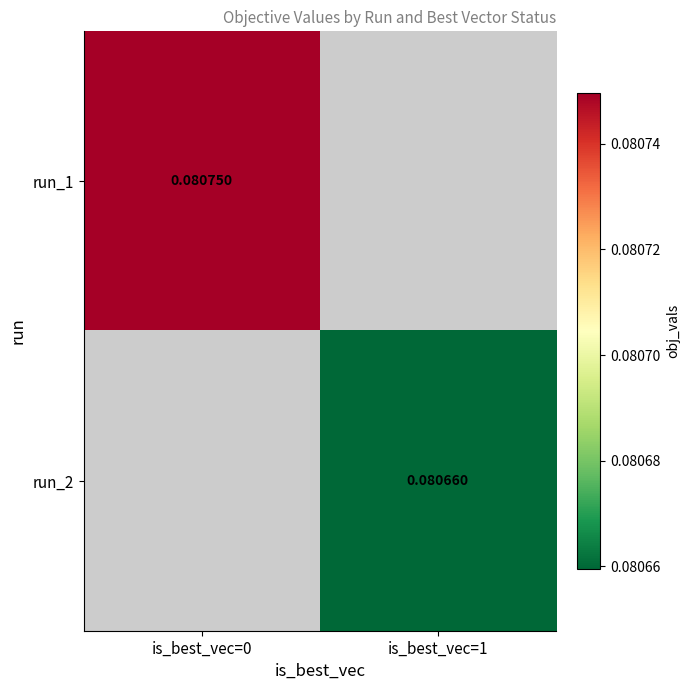

Rank the series by their average value, from highest to lowest.

run_1, run_2